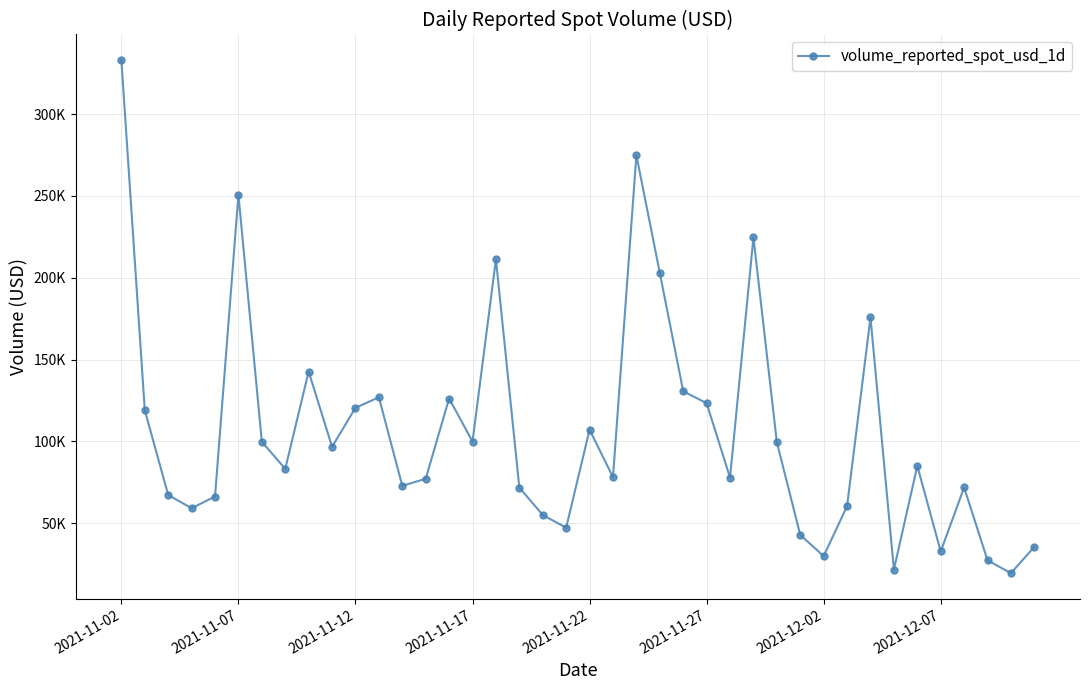

At which label does the data first exceed 84993?

2021-11-02